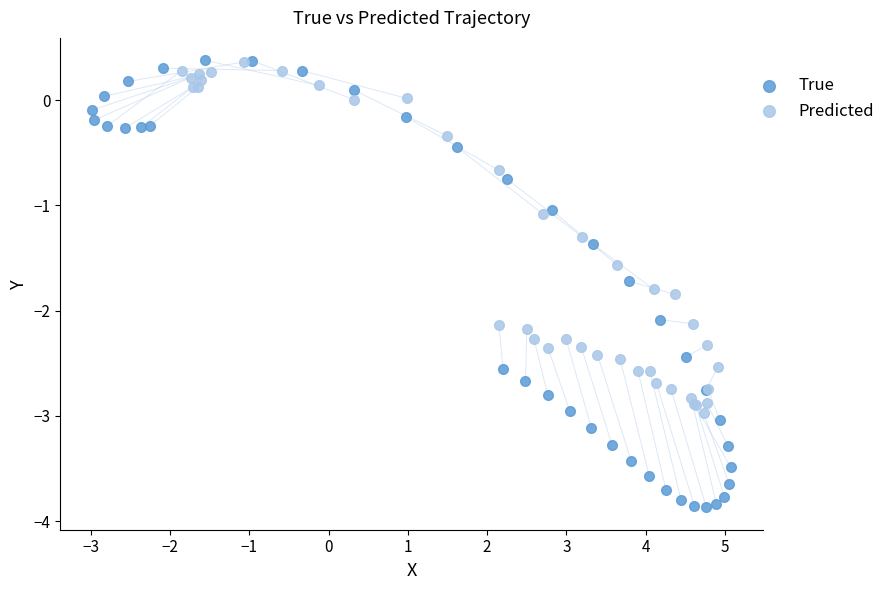

Which series reaches the minimum Y coordinate?

True